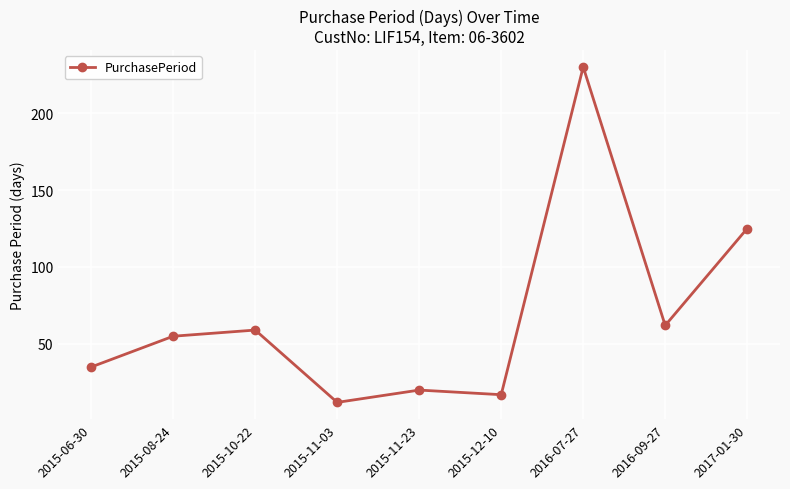

What position from the right is 2015-12-10?

4